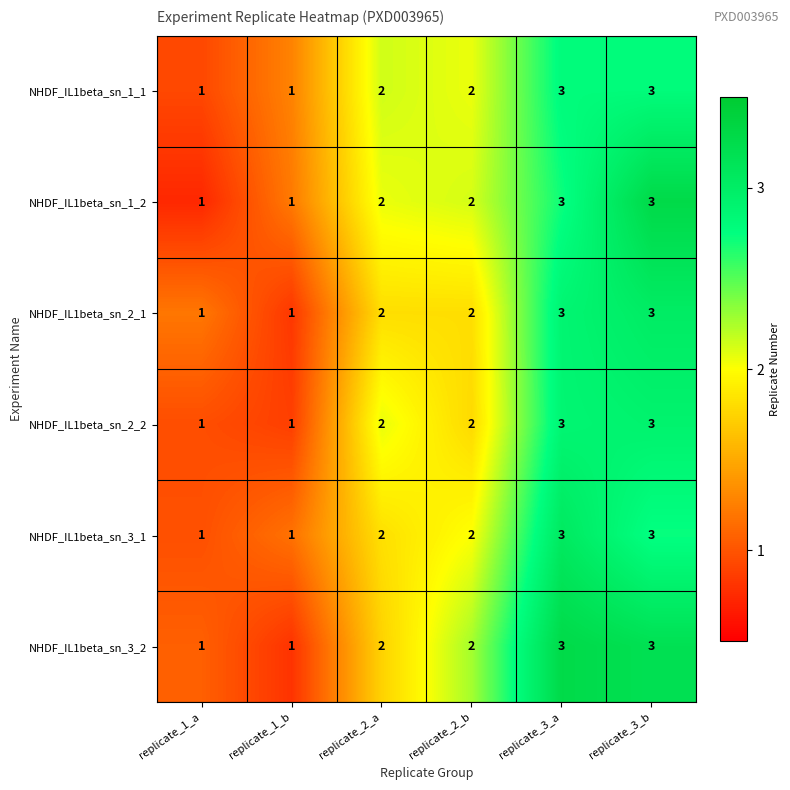

What is the sum of all NHDF_IL1beta_sn_1_2 values?

12